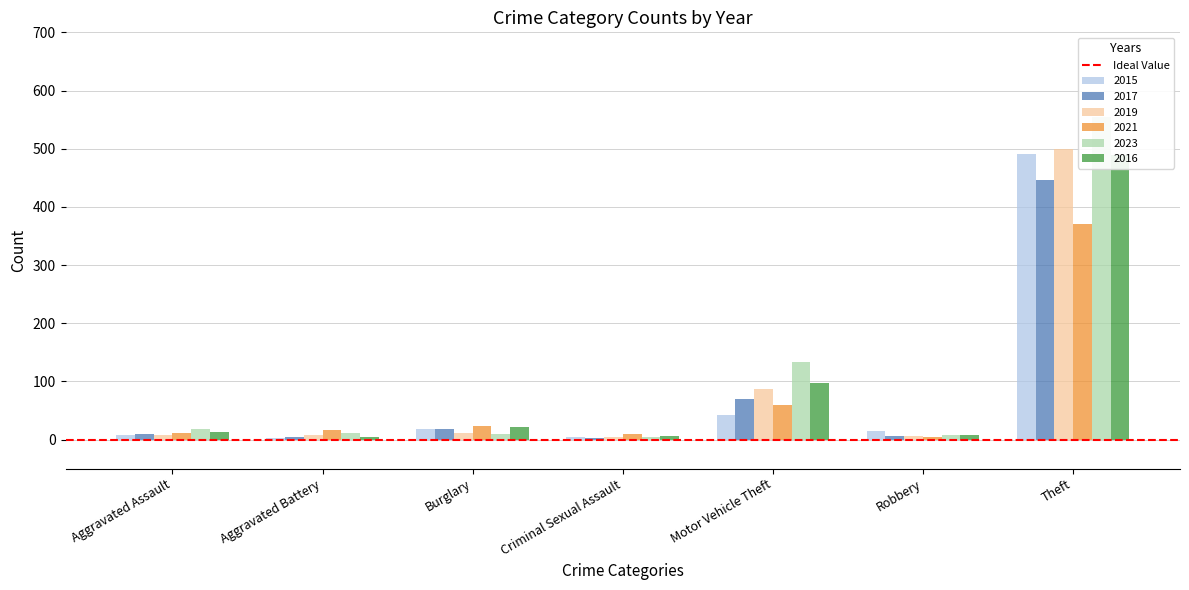

What is the sum of the 2016 values at Theft and Aggravated Battery?

494